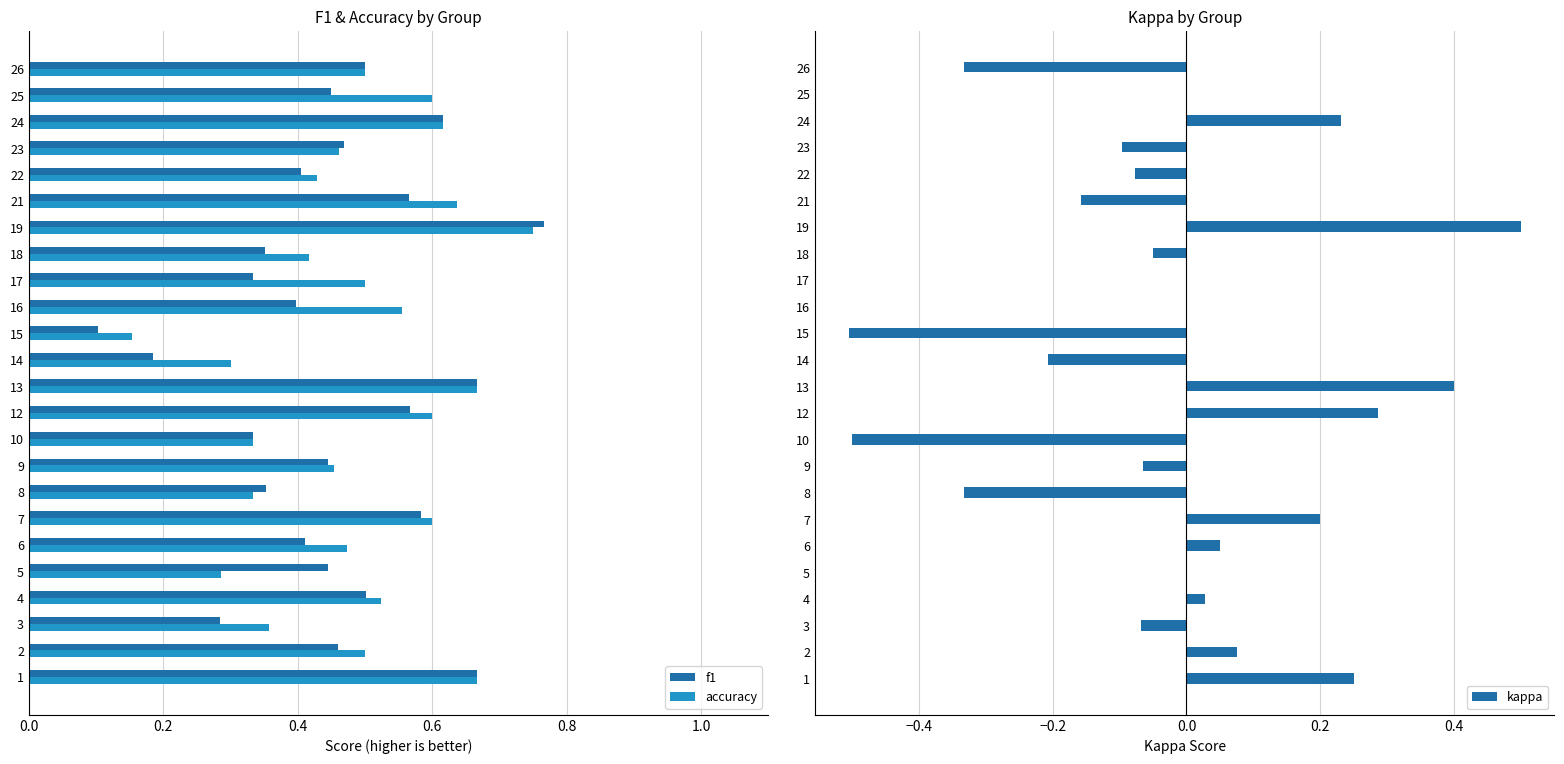

List the series in order of their peak value, highest first.

f1, accuracy, kappa